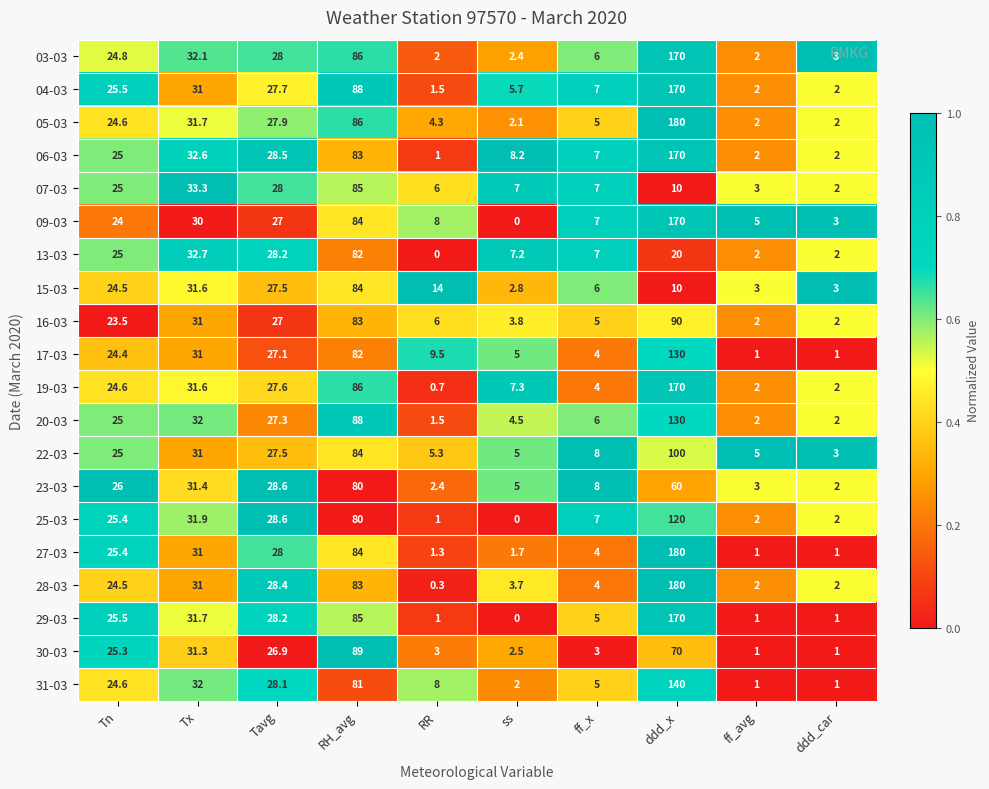

At which category is the sum across all series the highest?

ddd_x